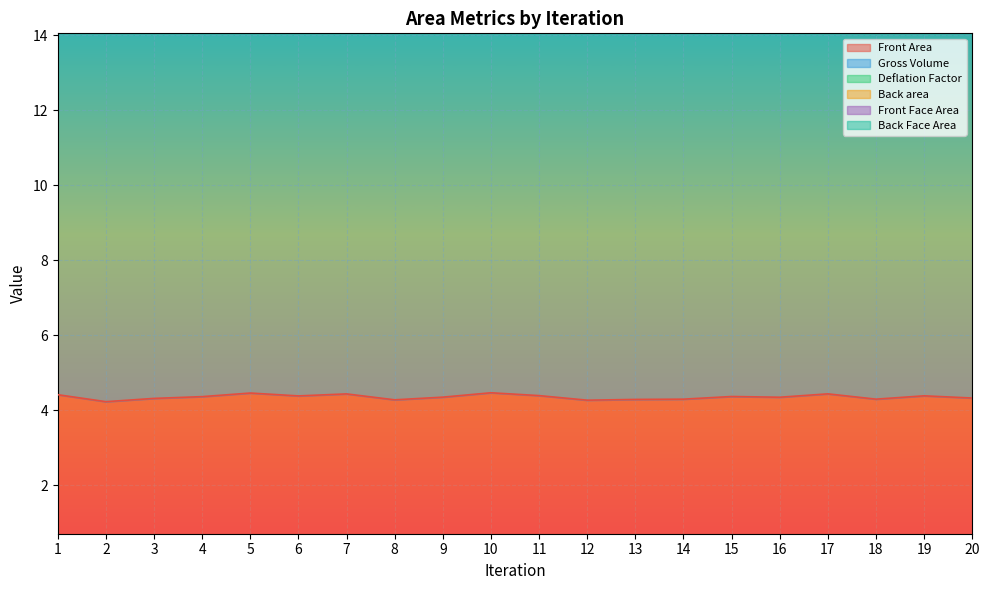

Read the Gross Volume value at 6.

17.5